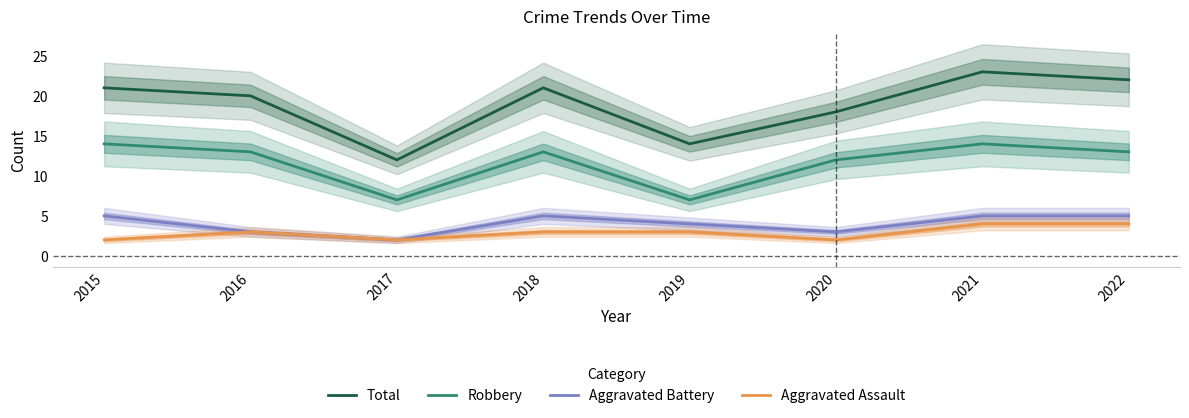

List the labels in order of Aggravated Assault value, smallest first.

2015, 2017, 2020, 2016, 2018, 2019, 2021, 2022